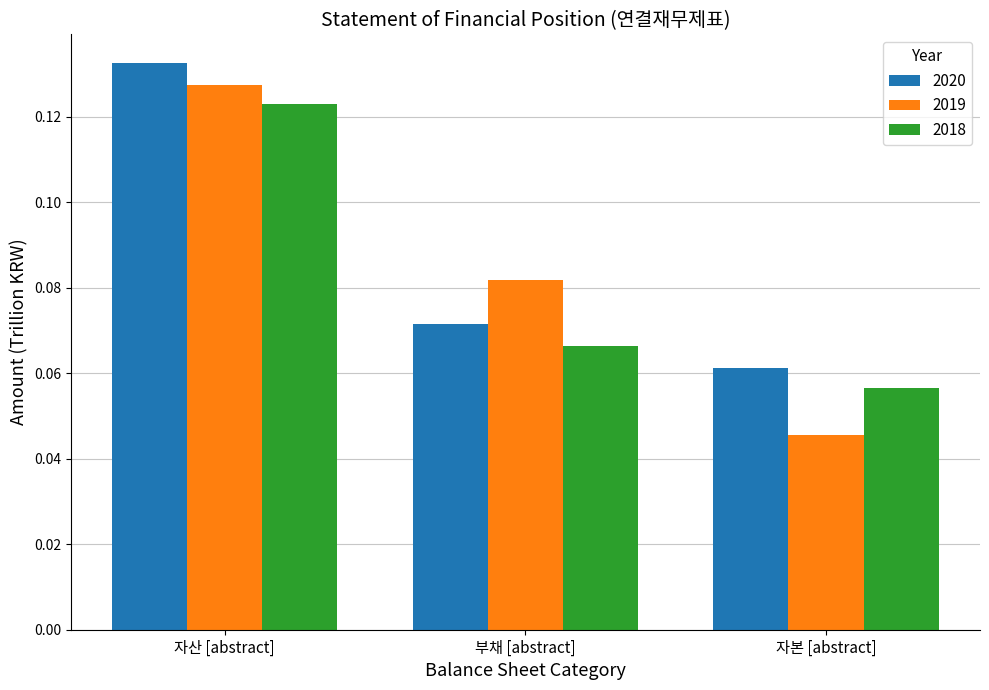

How many 2018 values are between 0 and 1?

3